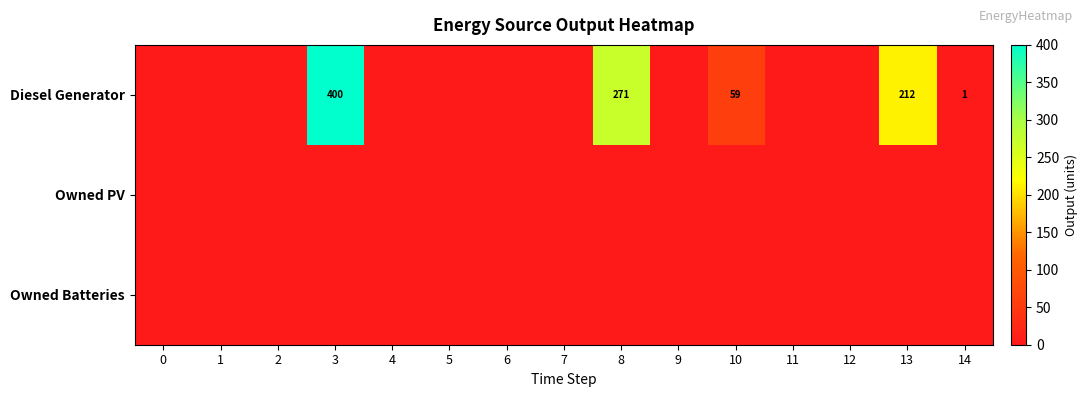

True or false: Diesel Generator has a value of 59 at 10.

True